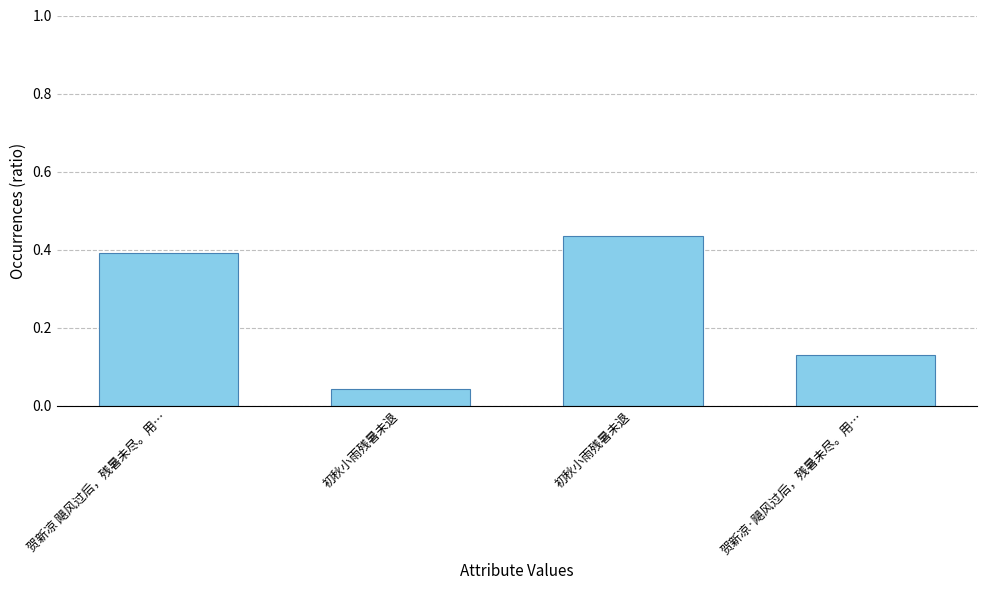

How many bars are there in total?

4